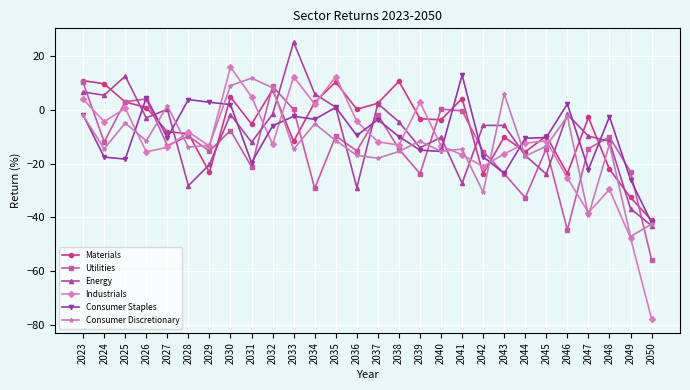

What is the value of the Consumer Discretionary point at the 2nd from the left?

-14.5